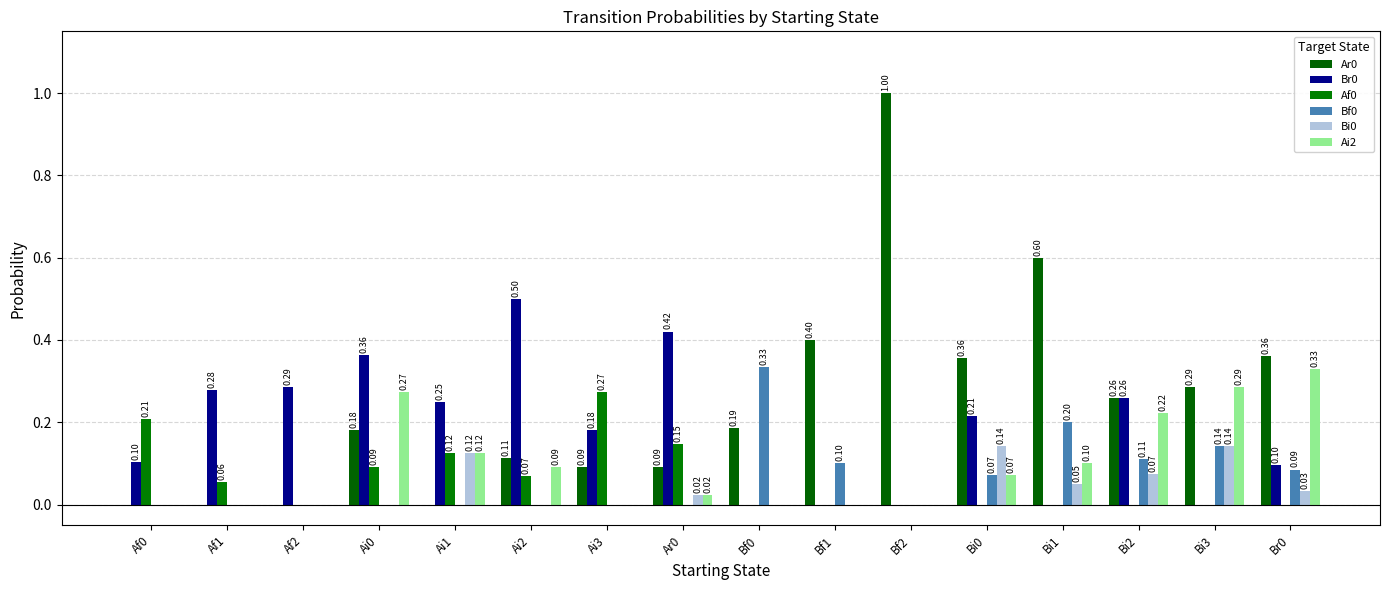

Are the bars horizontal?

No